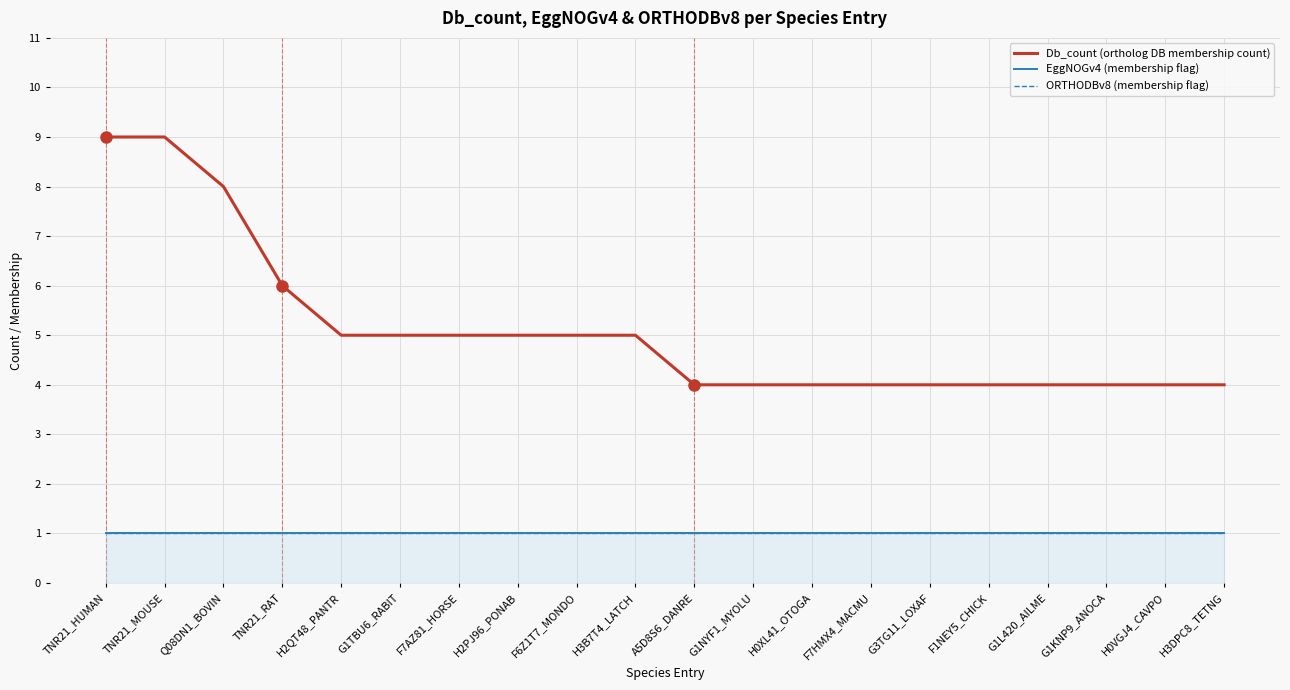

True or false: Db_count (ortholog DB membership count) and EggNOGv4 (membership flag) intersect in this chart.

False